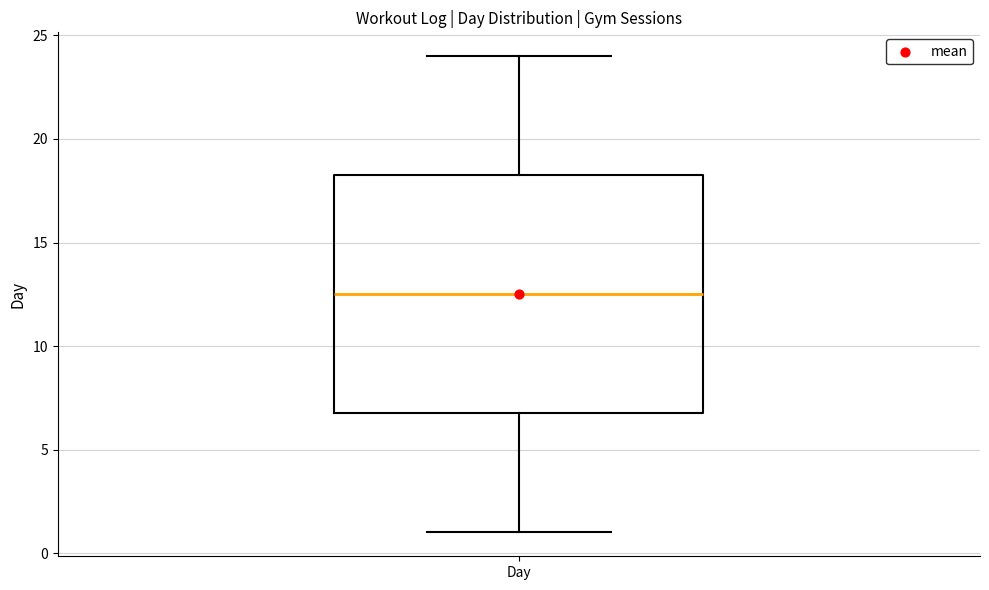

Read this box plot against the y-axis: the position of the median line, the range covered by the box, and the ends of both whiskers. The values are not printed on the chart, so give them approximately, as read against the axis.

median 12.5, box 7.0 to 18.5, whiskers 1.0 to 24.0